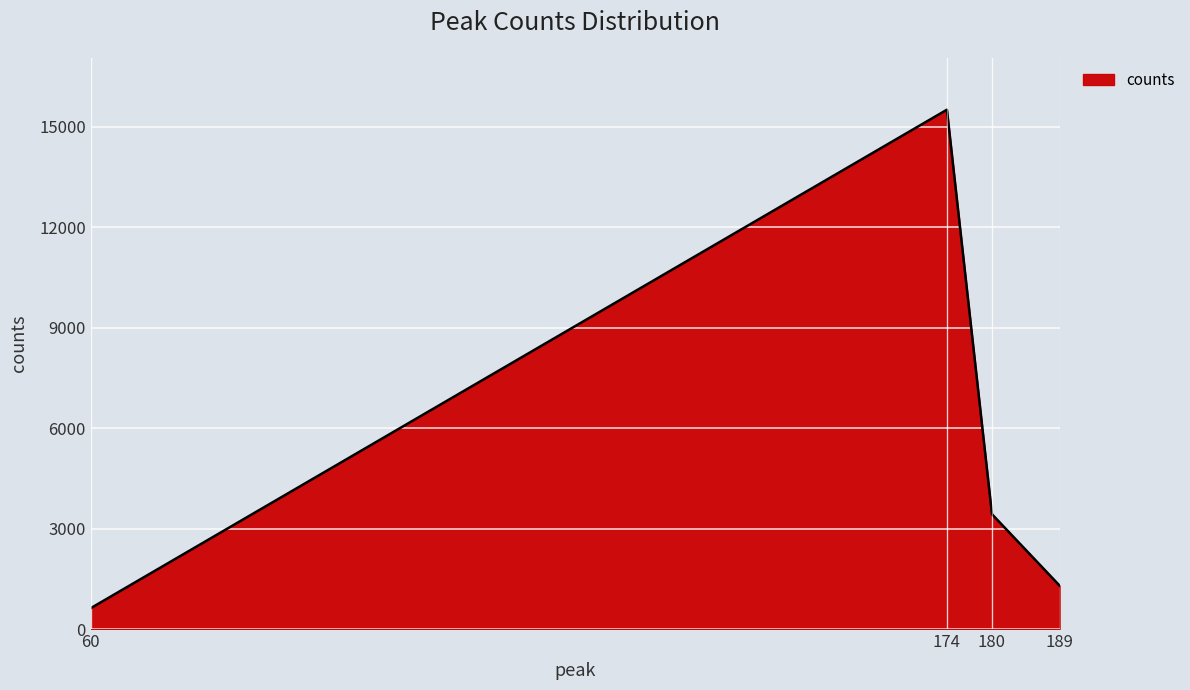

What is the approximate value at 60?

623